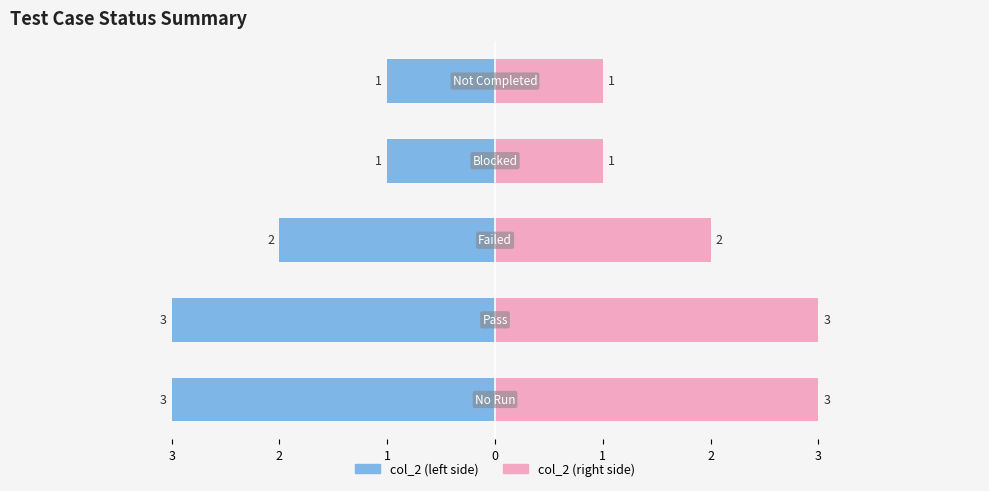

Where is the data nearest to the value 2?

Failed